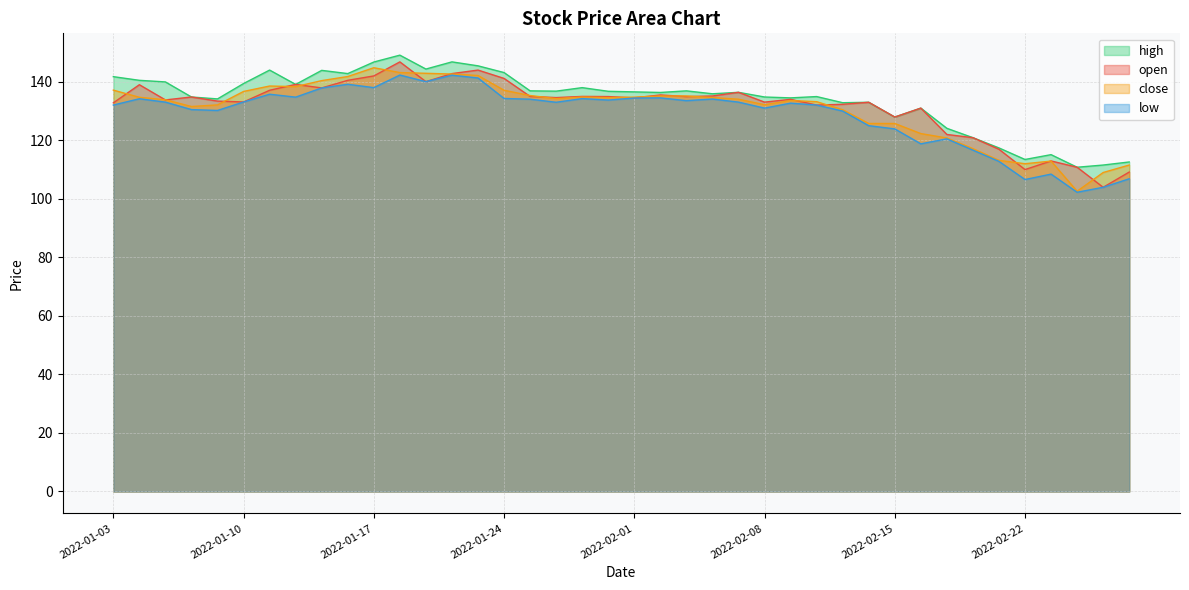

List the series in order of their overall mean, highest first.

high, open, close, low